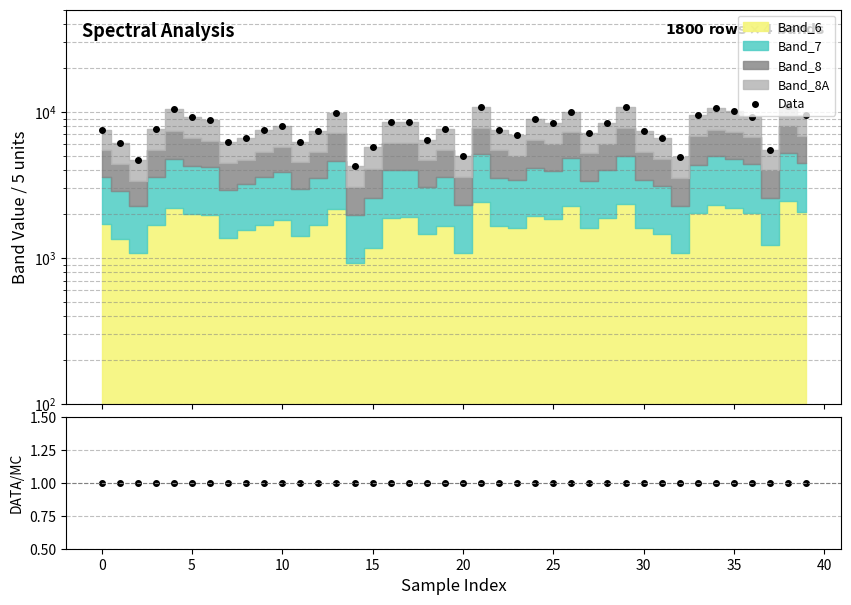

What is the lowest value of the Data/MC series?

1